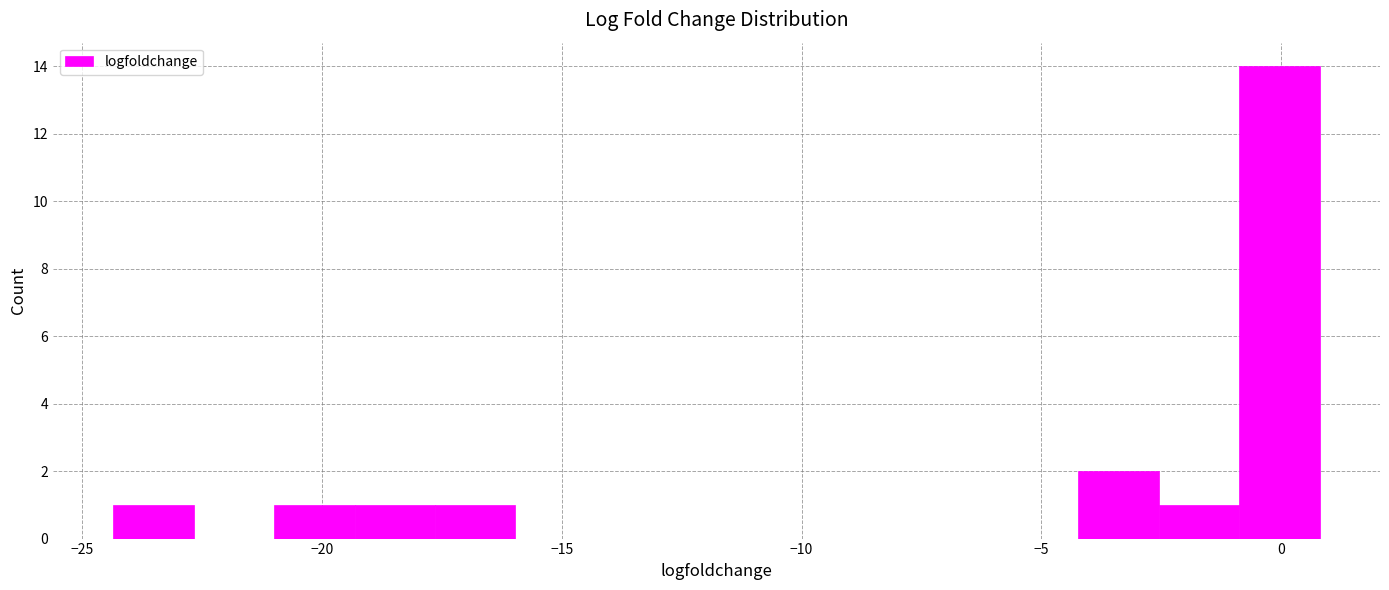

Read against the x-axis, roughly where is the centre of the tallest bar?

0.0